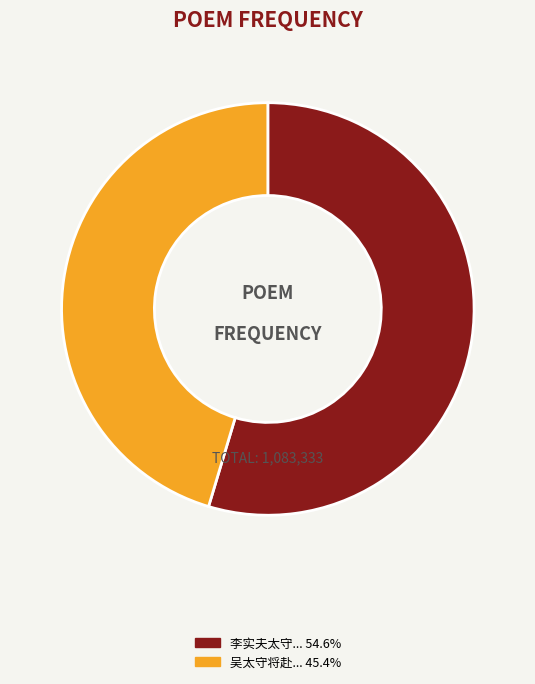

Is there any slice that represents more than half of the pie?

Yes